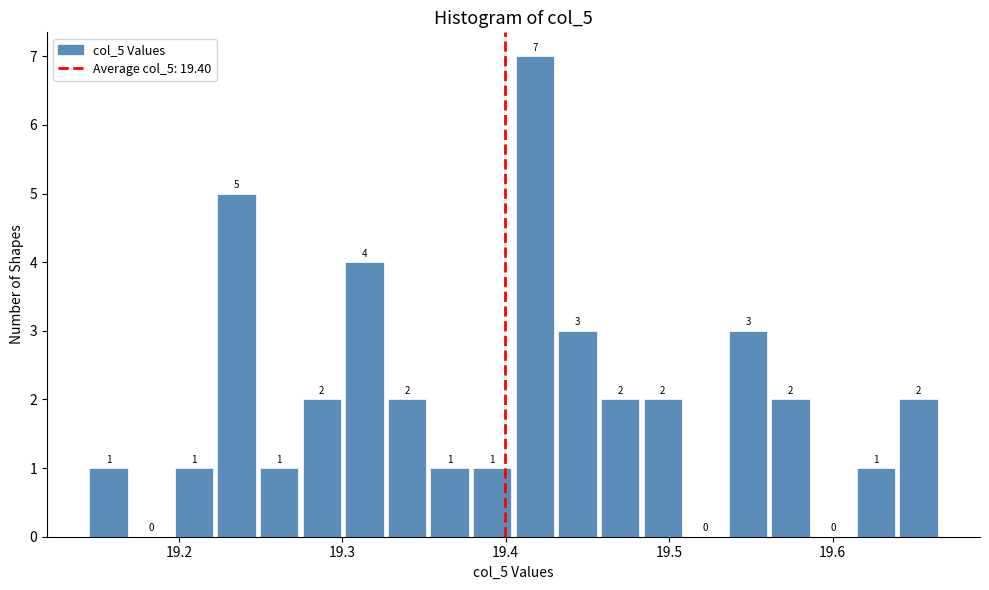

Around what value on the x-axis is the tallest bar? Give the approximate position of its centre, as read against the axis.

19.42